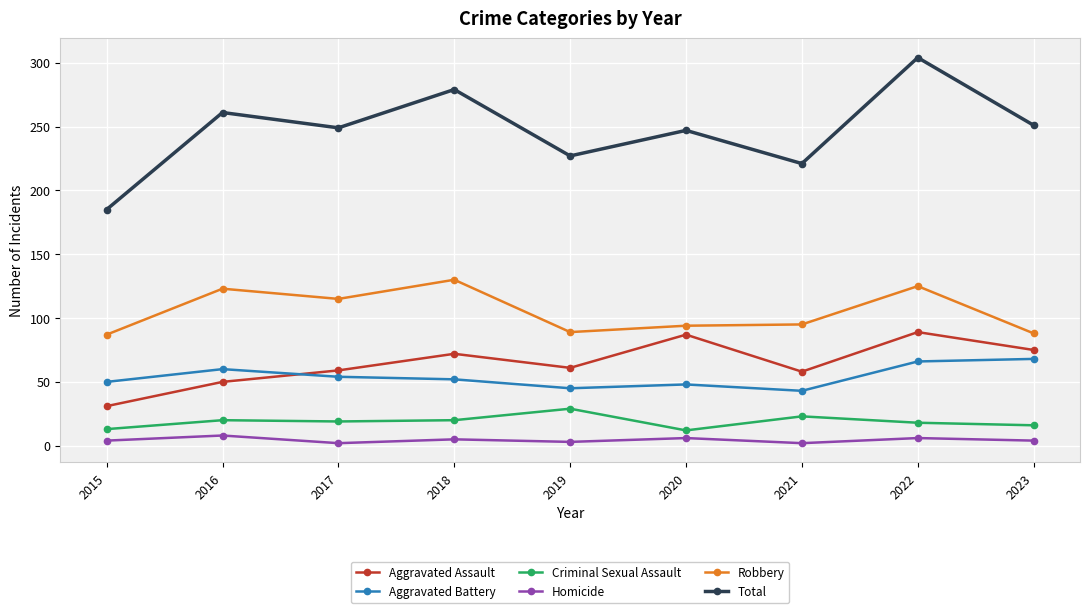

What is the difference between the Aggravated Battery values at 2020 and 2015?

2